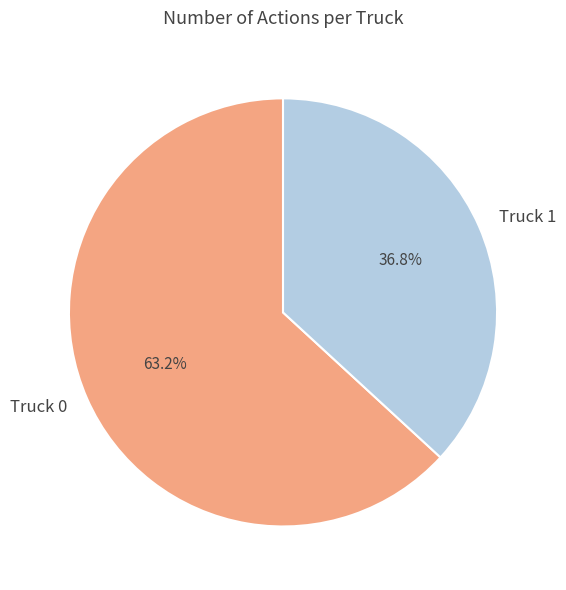

Which slice is the largest?

Truck 0